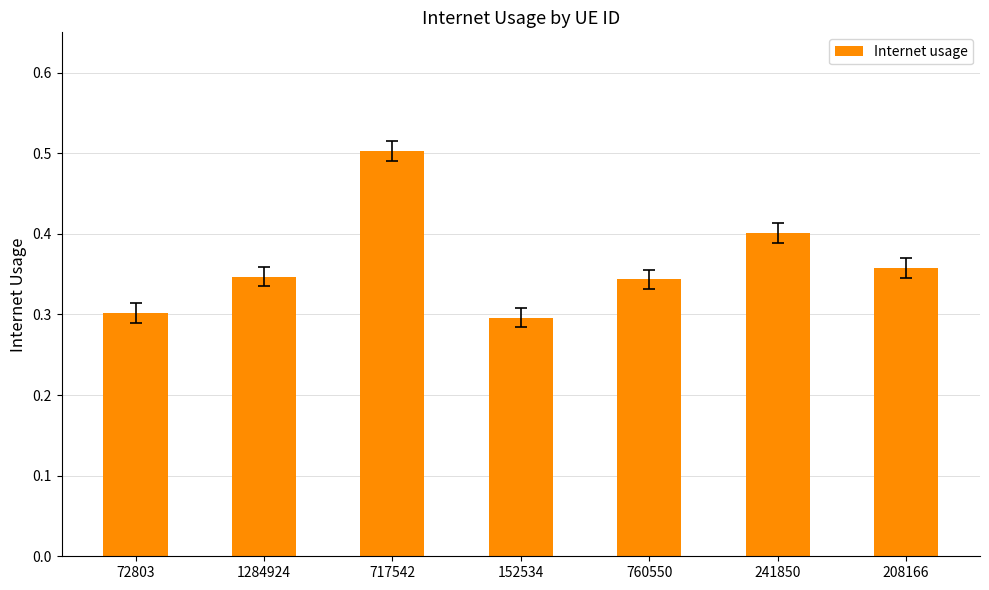

What is the change in value from 72803 to 717542?

+0.2